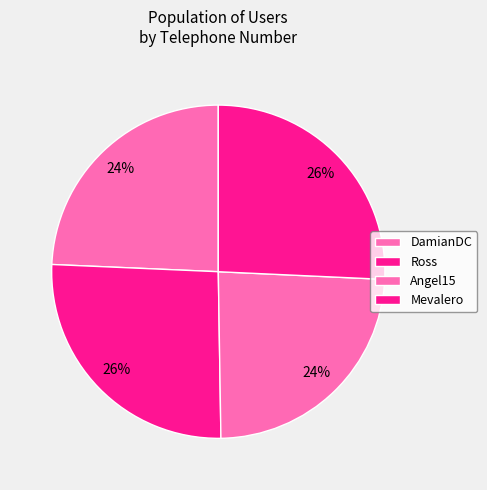

Rank the categories by value from highest to lowest.

Ross, Mevalero, DamianDC, Angel15